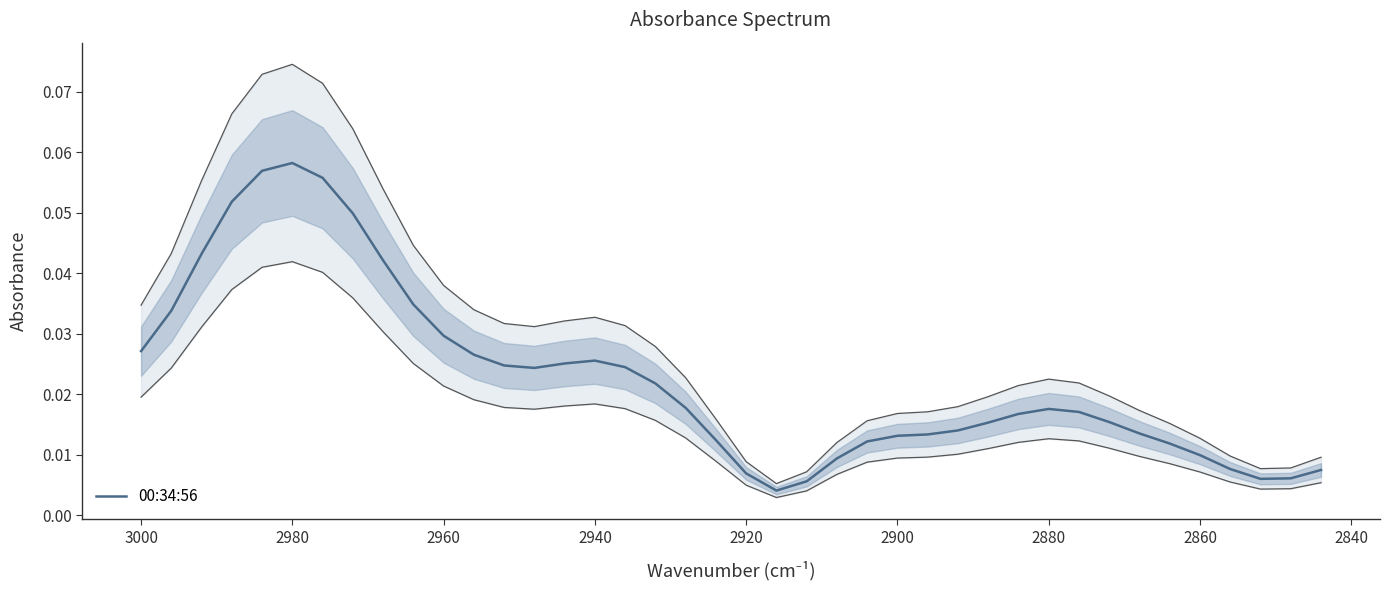

Reading right to left, list all the values displayed in this chart.

0.0	0.0	0.0	0.0	0.0	0.0	0.0	0.0	0.0	0.0	0.0	0.0	0.0	0.0	0.0	0.0	0.0	0.0	0.0	0.0	0.0	0.0	0.0	0.0	0.0	0.0	0.0	0.0	0.0	0.0	0.0	0.0	0.0	0.1	0.1	0.1	0.1	0.0	0.0	0.0